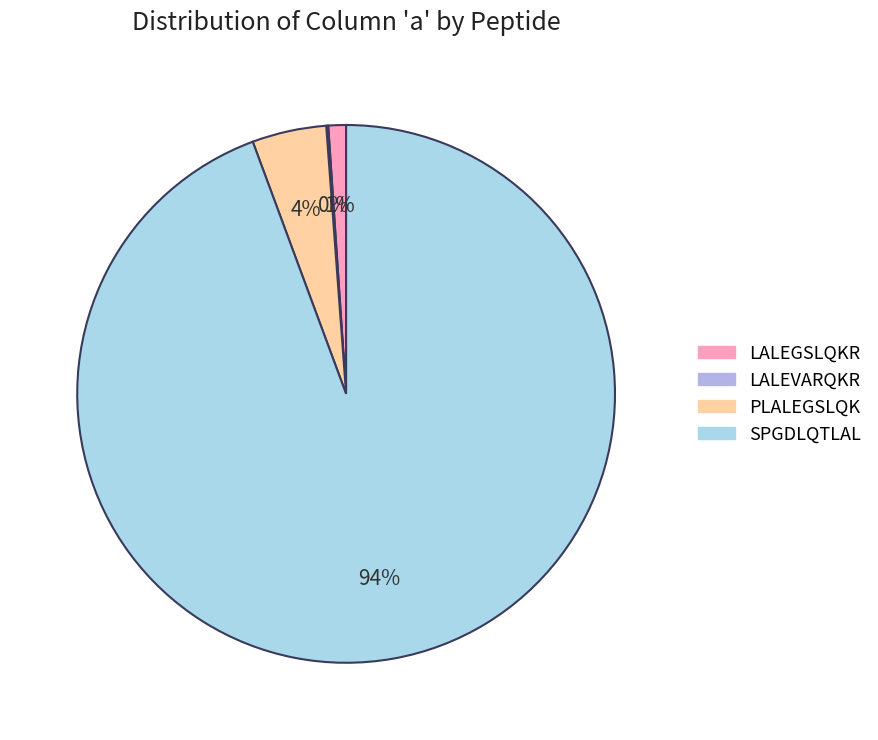

Which category has the biggest portion of the pie?

SPGDLQTLAL